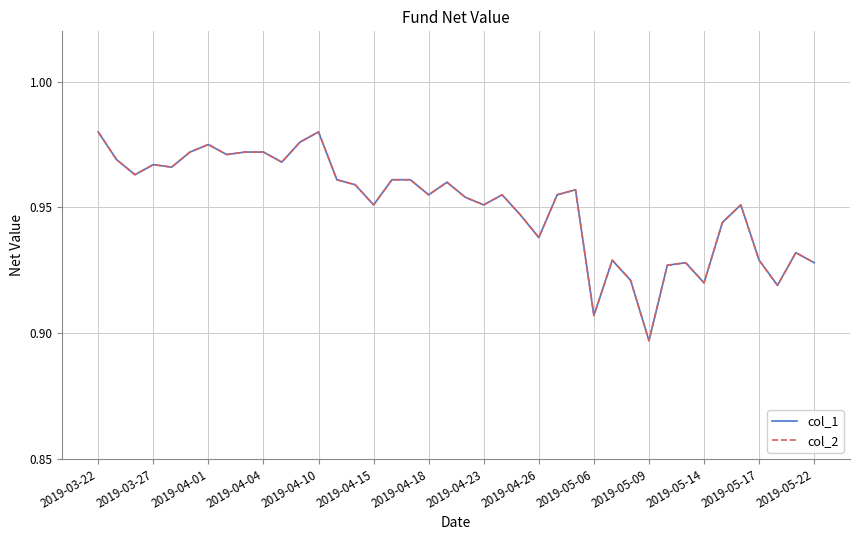

Does the chart have visible grid lines?

Yes